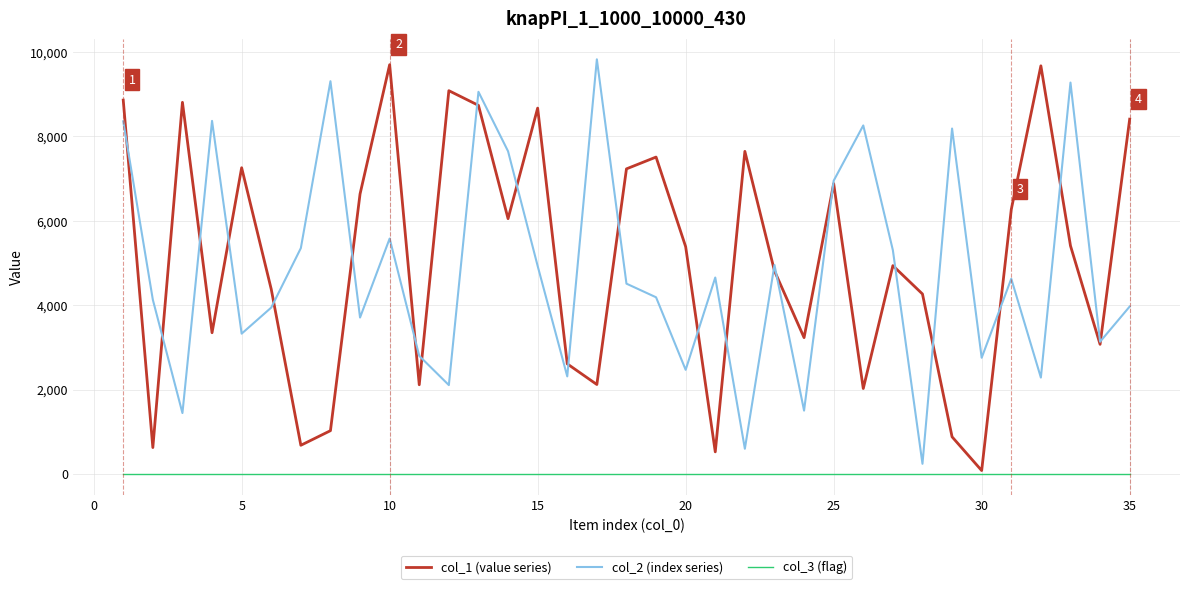

True or false: col_2 (index series) and col_3 (flag) intersect in this chart.

False